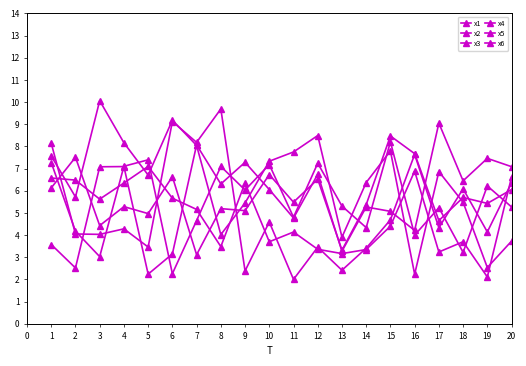

How many data points in x5 are above 5?

12